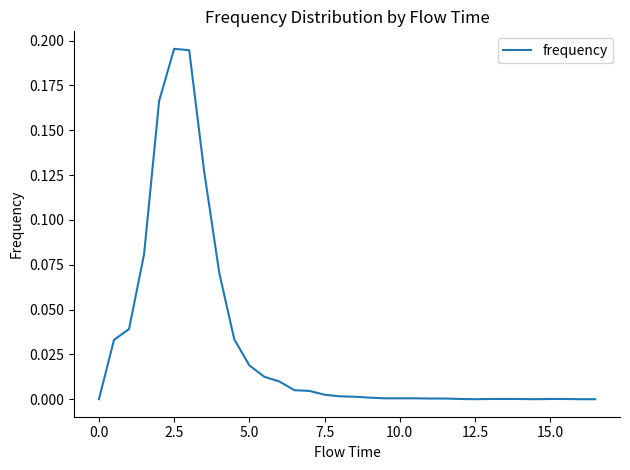

True or false: the data shows 0.0 at 0.0.

True